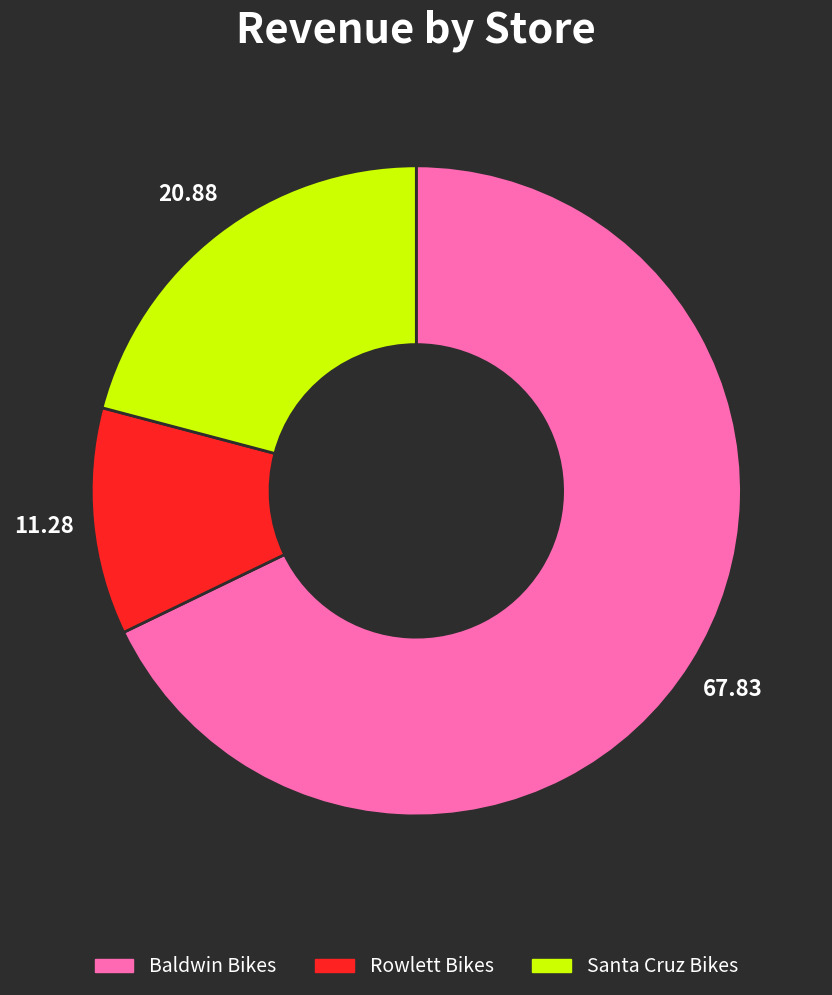

Rank the categories by value from highest to lowest.

Baldwin Bikes, Santa Cruz Bikes, Rowlett Bikes